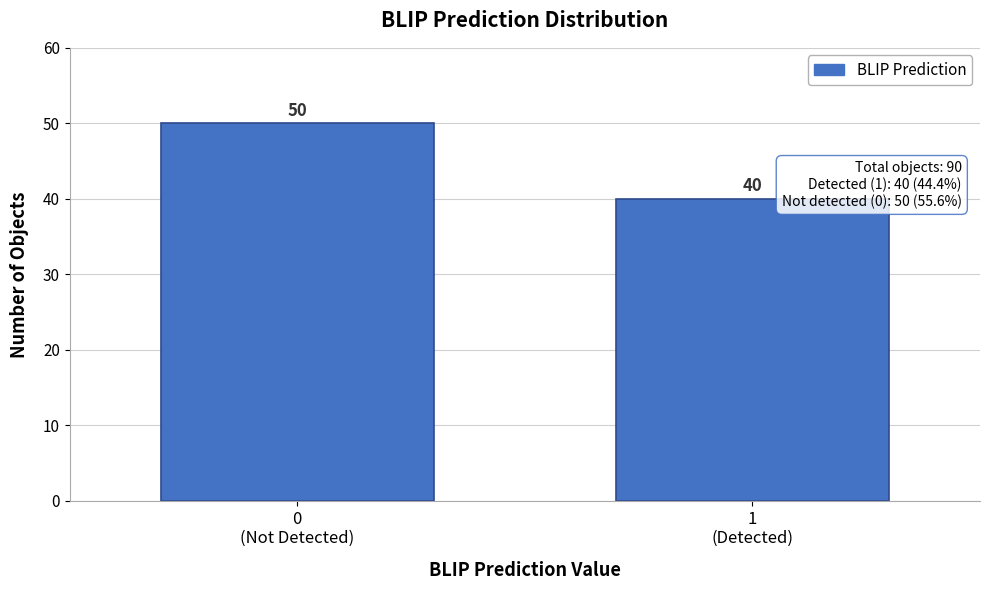

Reading left to right, transcribe all the data shown in this chart.

50	40